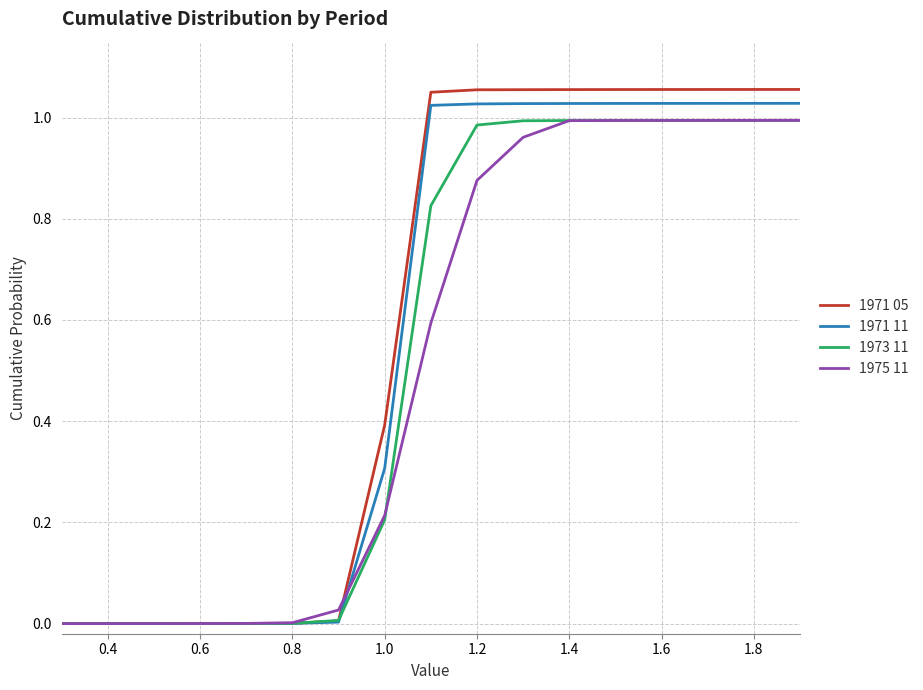

True or false: 1973 11 has more than 2 interior local peaks.

False